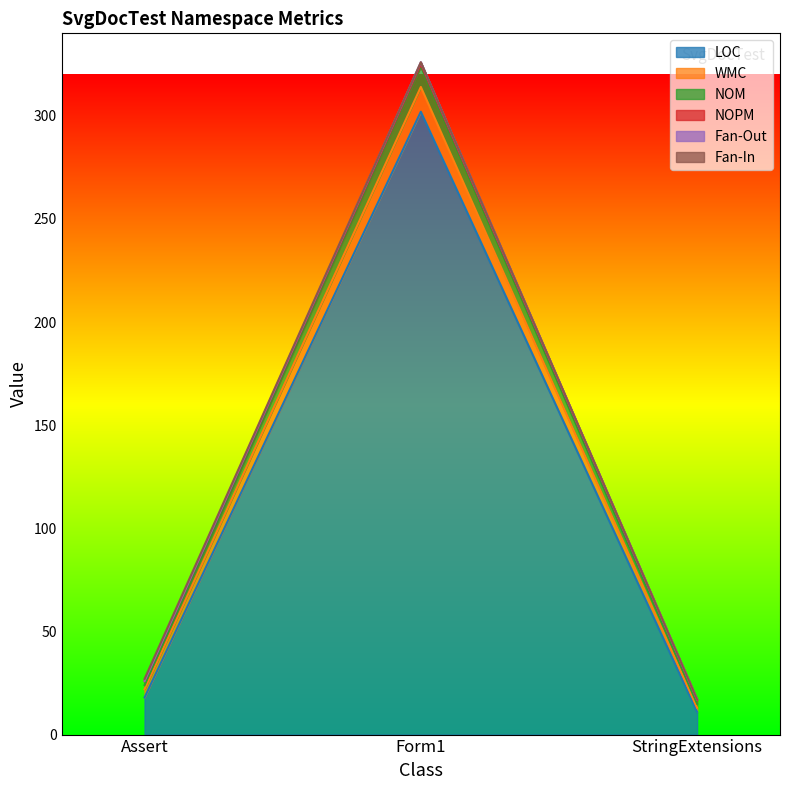

What is the value of the Fan-Out point at the 1st from the left?

26